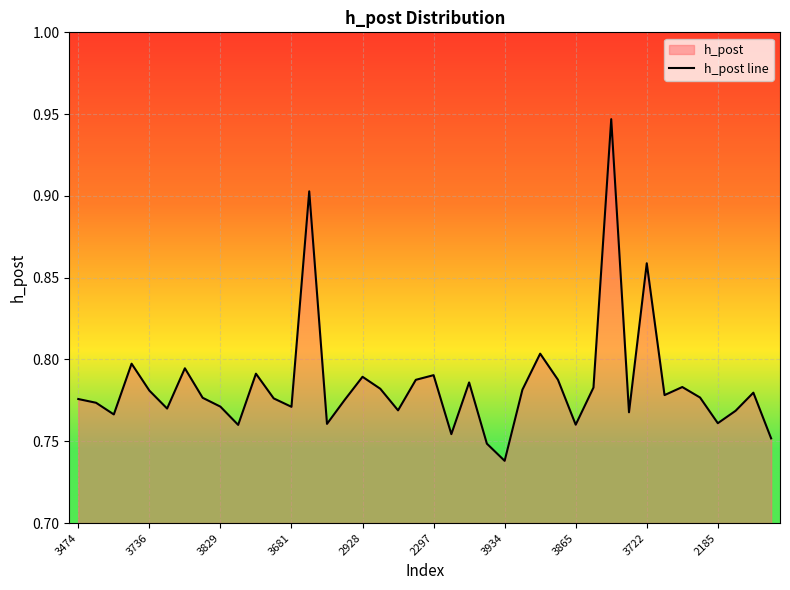

What is the difference between the maximum and minimum values?

0.2